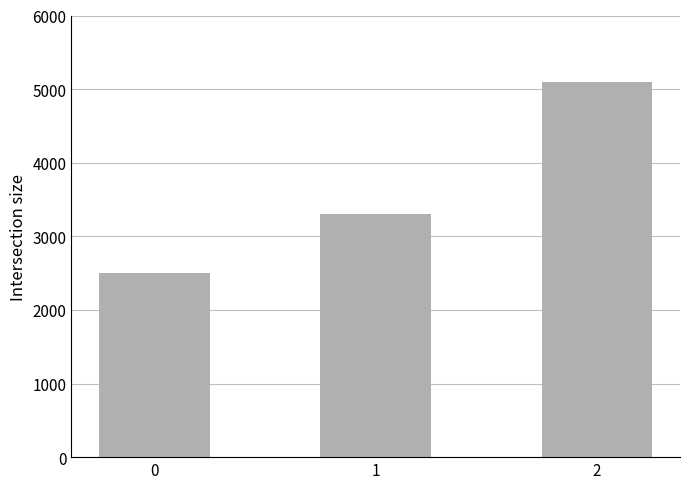

How many bars are there in total?

3